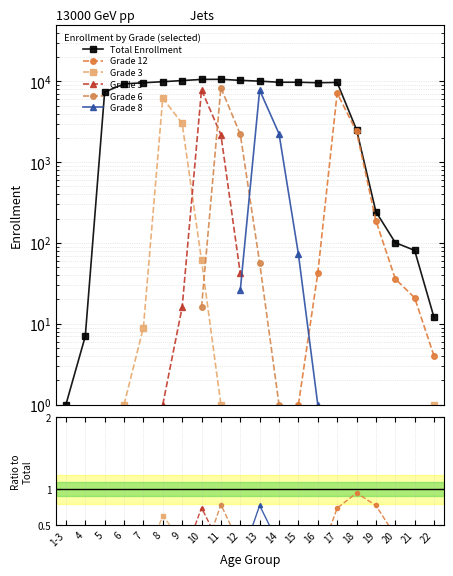

Which series has the widest spread of values?

Total Enrollment